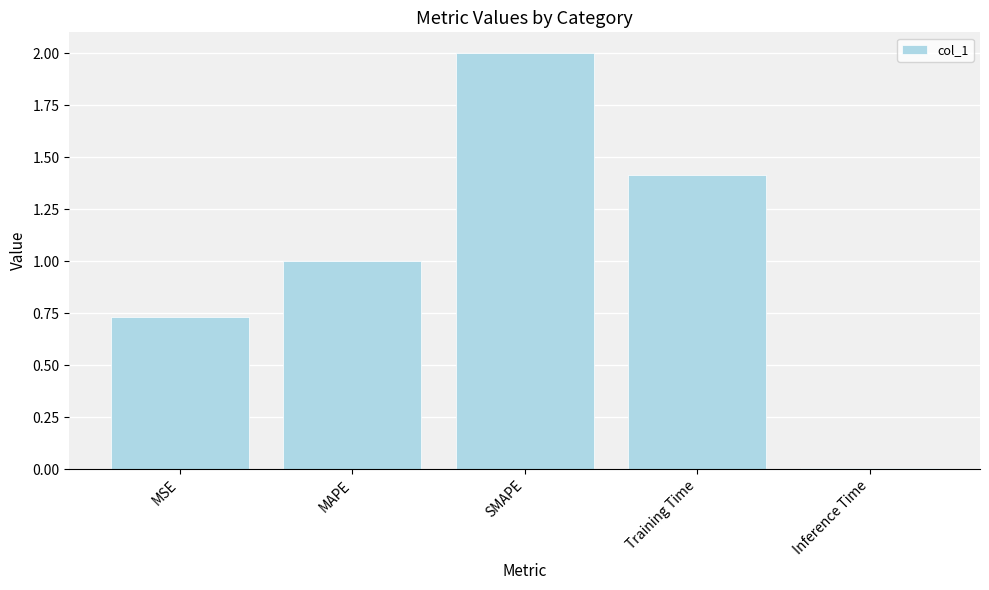

How many bars are there in total?

5